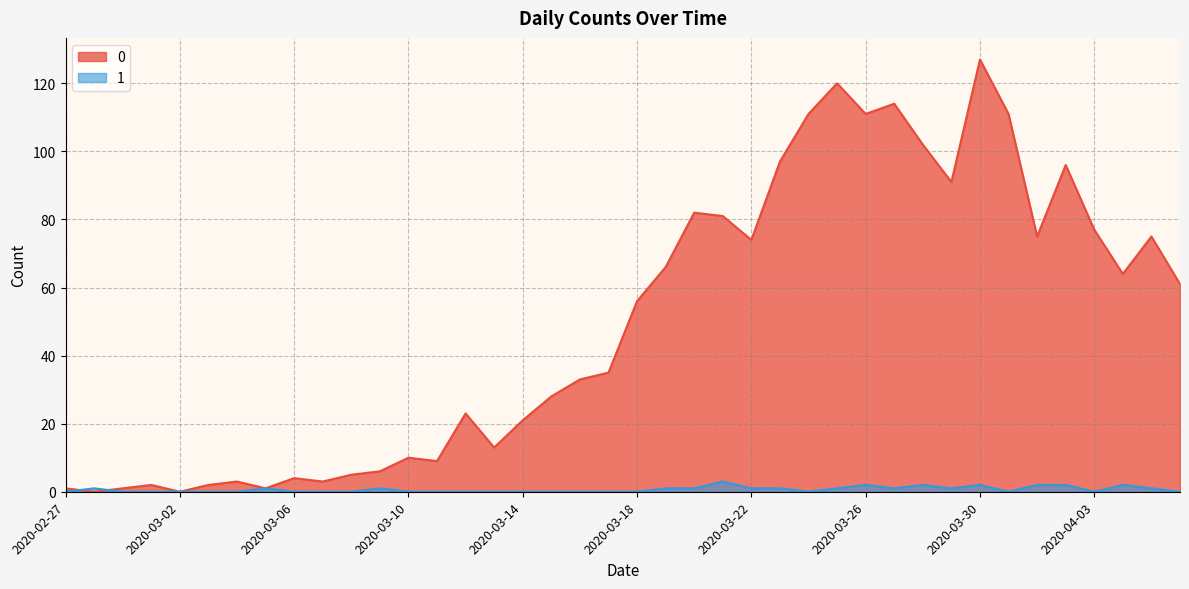

What is the label of the 31st point from the left?

2020-03-28